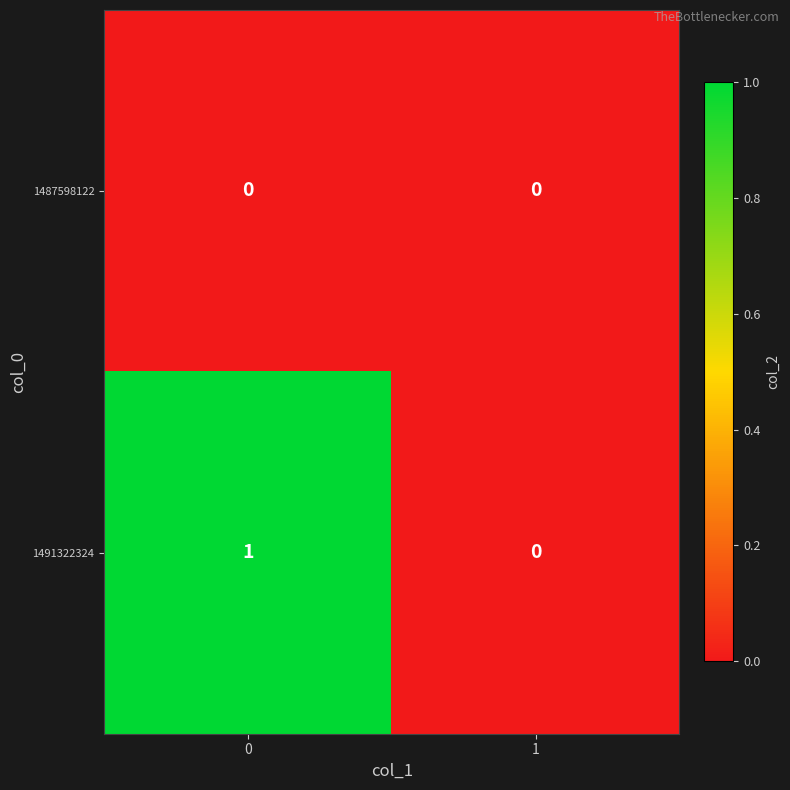

Count the number of data series in this chart.

2